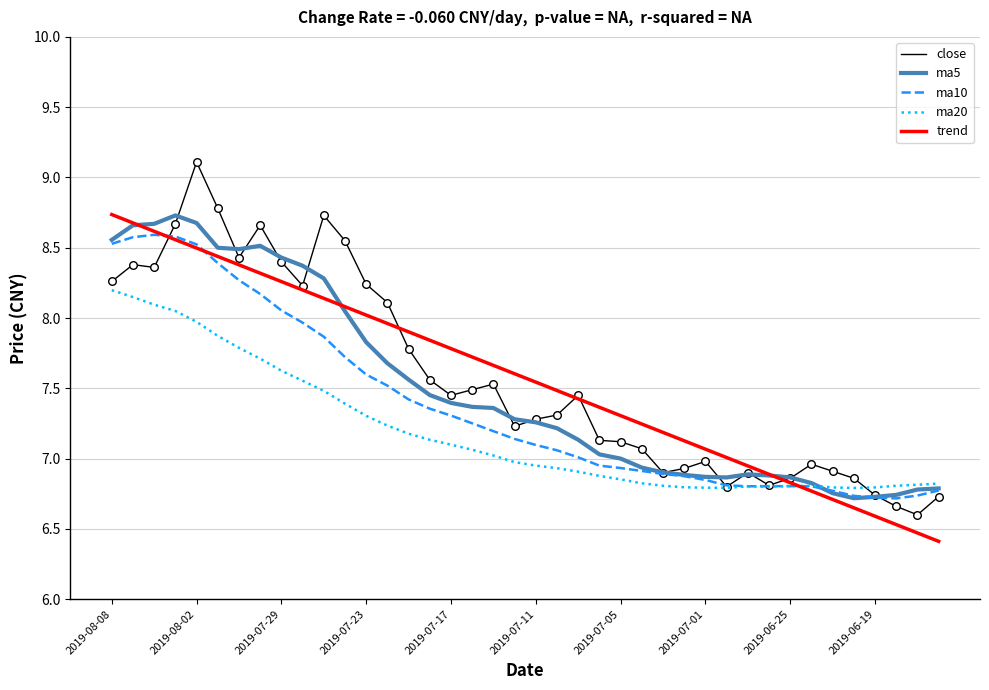

Which series has the widest spread of values?

close